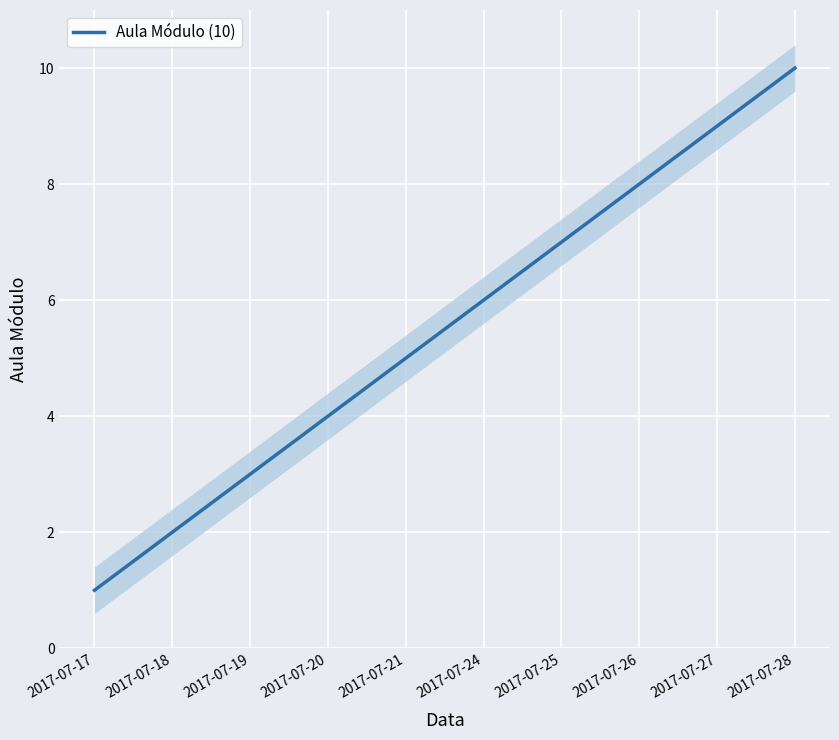

Reading left to right, list all the values displayed in this chart.

2017-07-17=1	2017-07-18=2	2017-07-19=3	2017-07-20=4	2017-07-21=5	2017-07-24=6	2017-07-25=7	2017-07-26=8	2017-07-27=9	2017-07-28=10